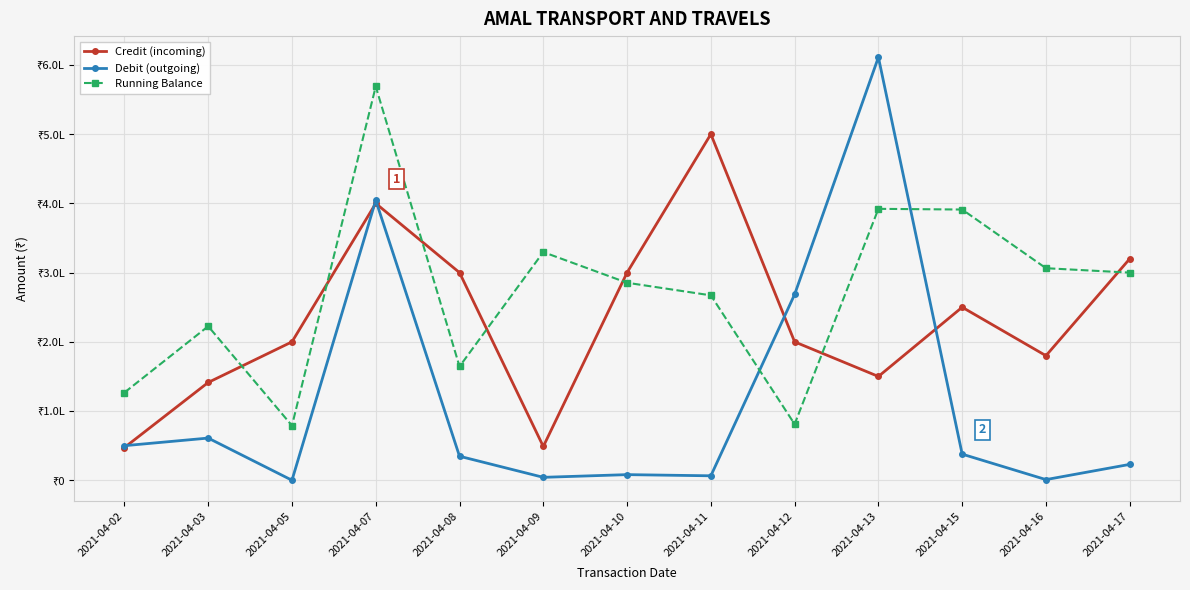

What is the sum of the Credit (incoming) values at 2021-04-17 and 2021-04-08?

620000.0